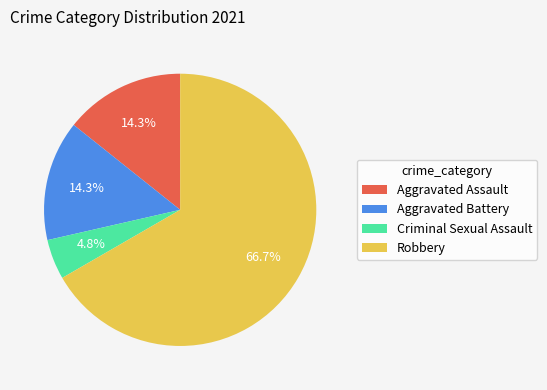

Count the number of slices in the pie.

4